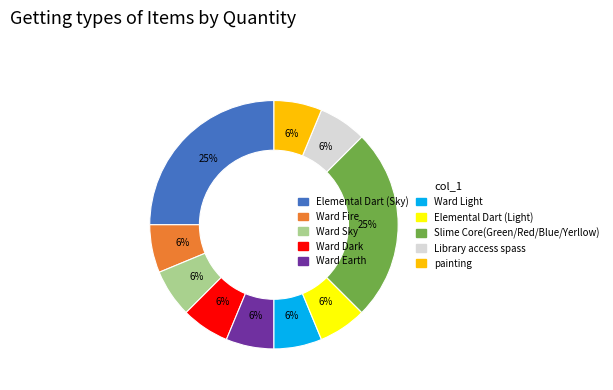

Is it true that Ward Earth is 12% of the pie?

False